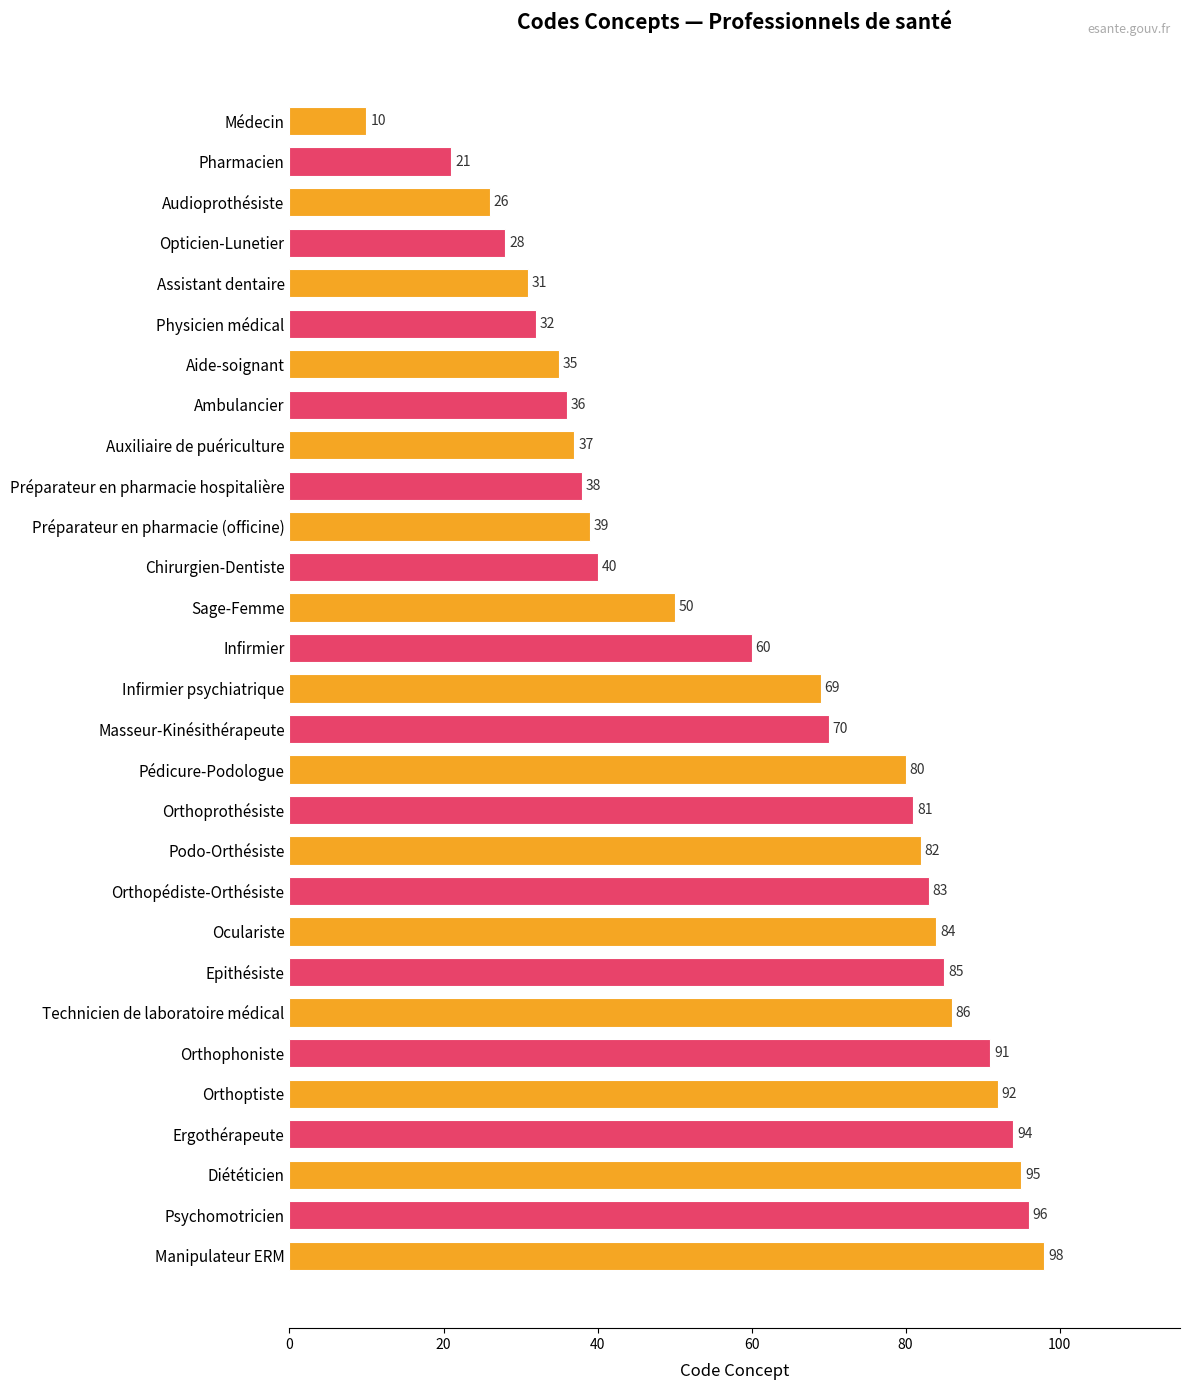

What is the difference between the maximum and minimum values?

88